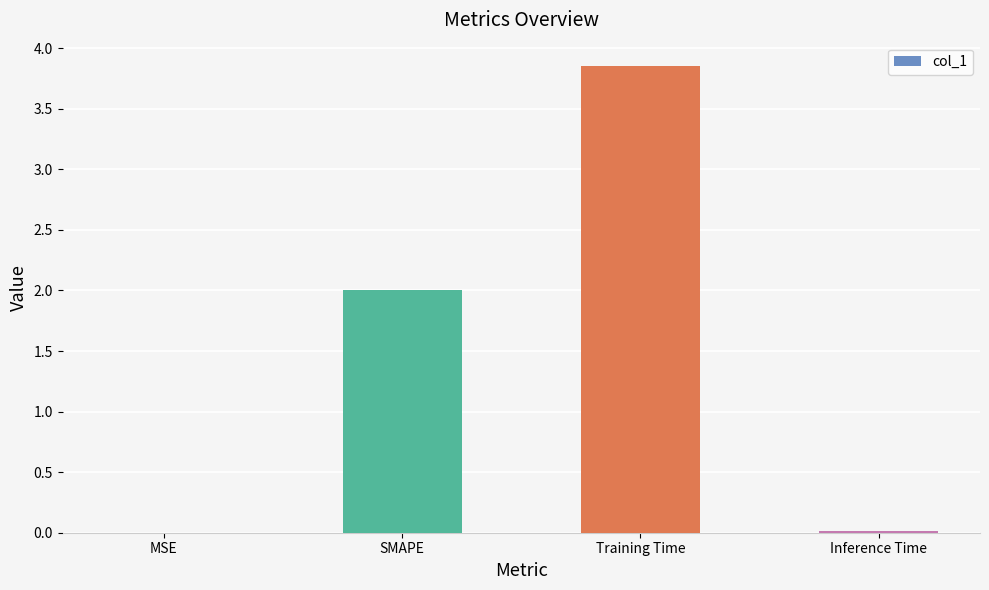

Read the value at SMAPE.

2.0